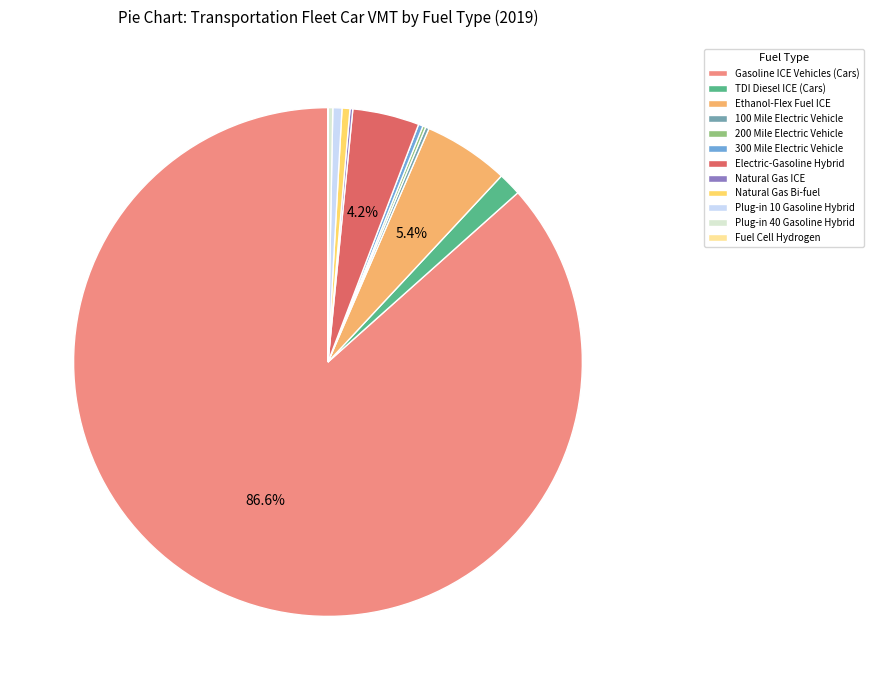

Do Electric-Gasoline Hybrid and Plug-in 40 Gasoline Hybrid together represent more than half of the pie?

No